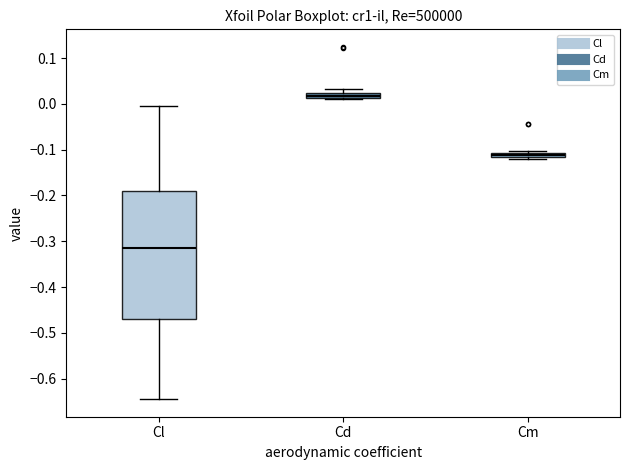

Which box is the tallest, from its lower edge to its upper edge?

Cl